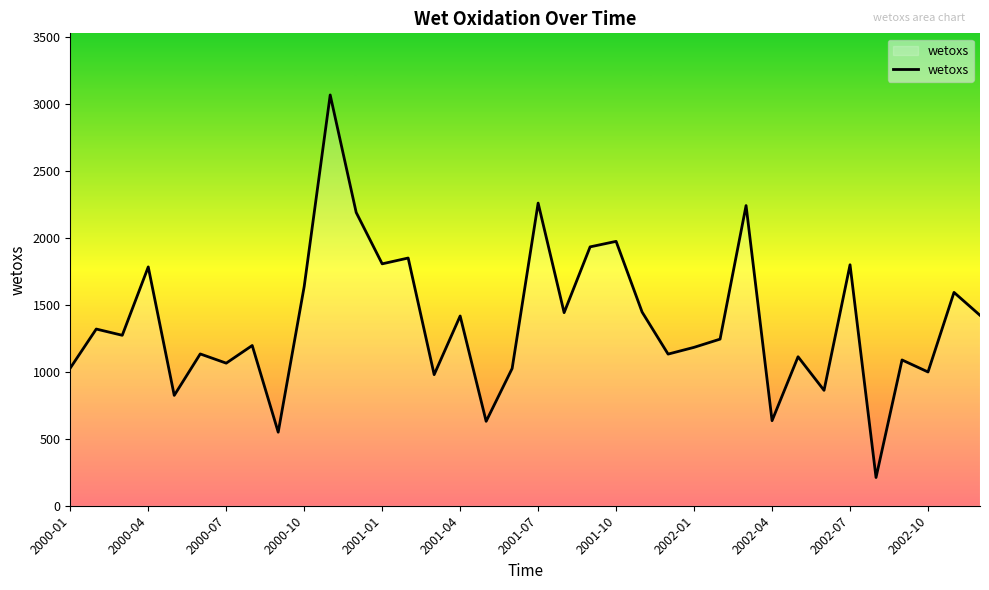

What is the difference between the maximum and minimum values?

2856.6